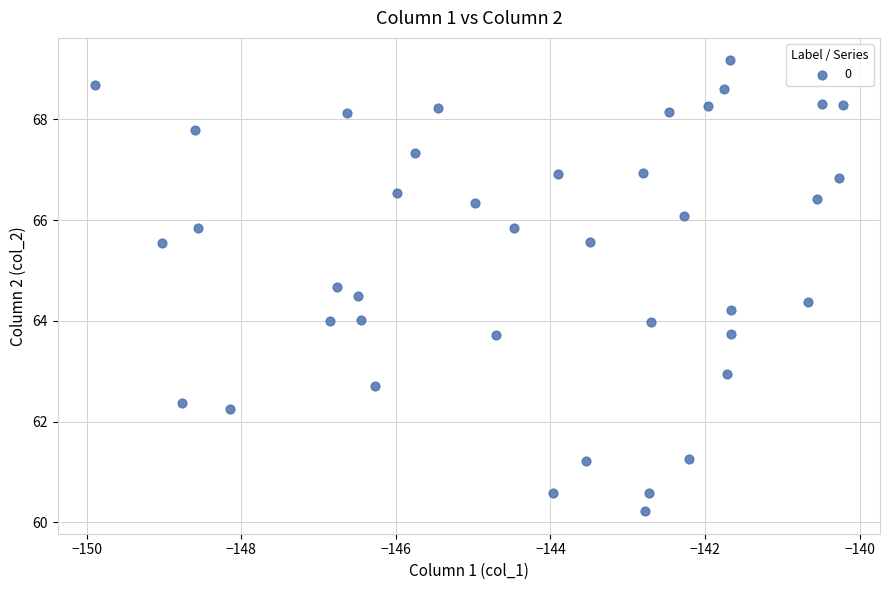

What is the range of X values (max minus min)?

9.7